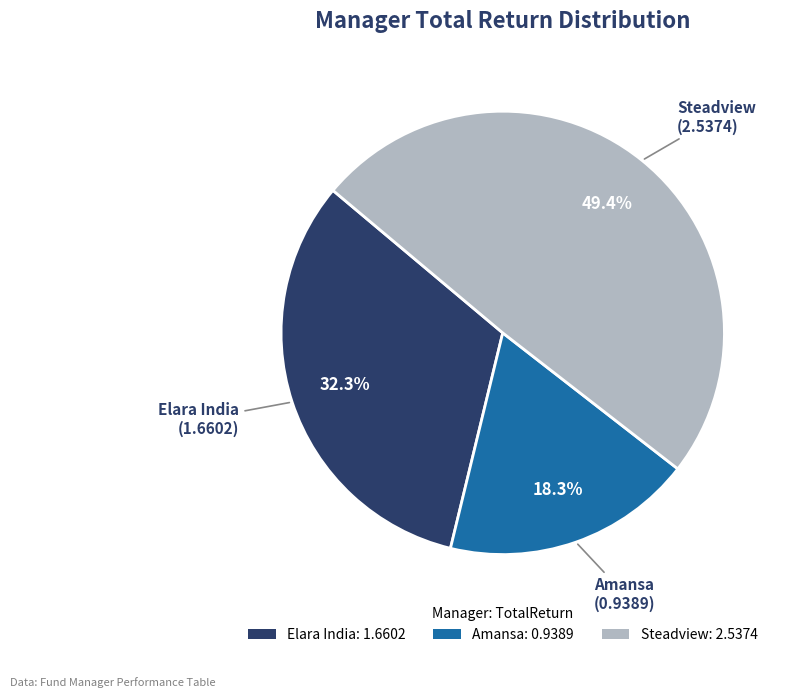

Rank the categories by value from lowest to highest.

Amansa, Elara India, Steadview